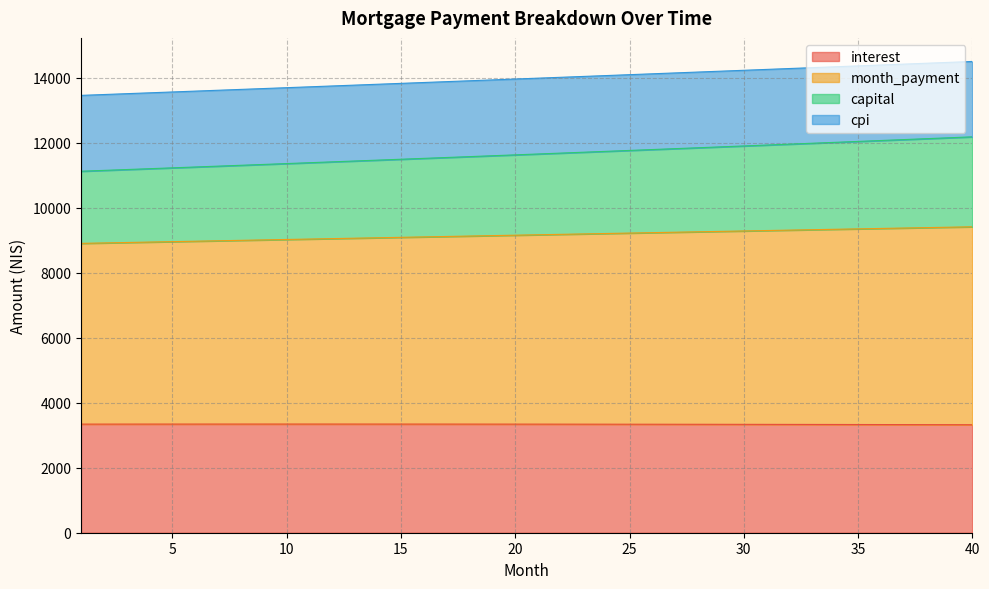

What is the minimum value for interest?

3322.2